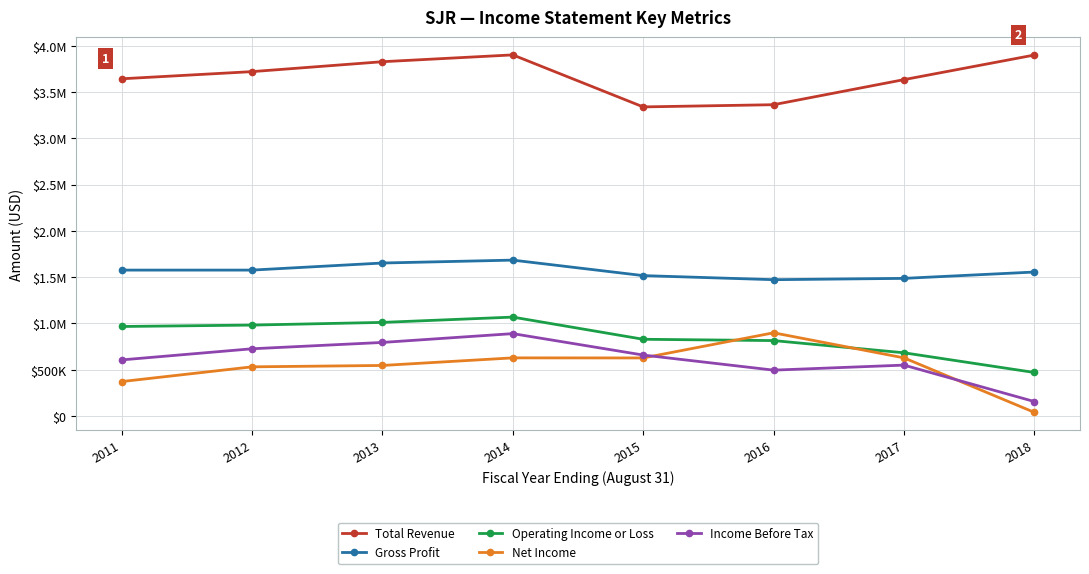

Is this an area chart (filled region under the line)?

No